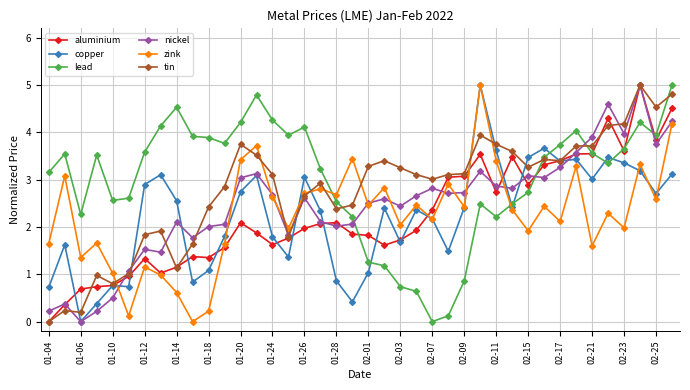

What is the average value of the tin series?

2.8